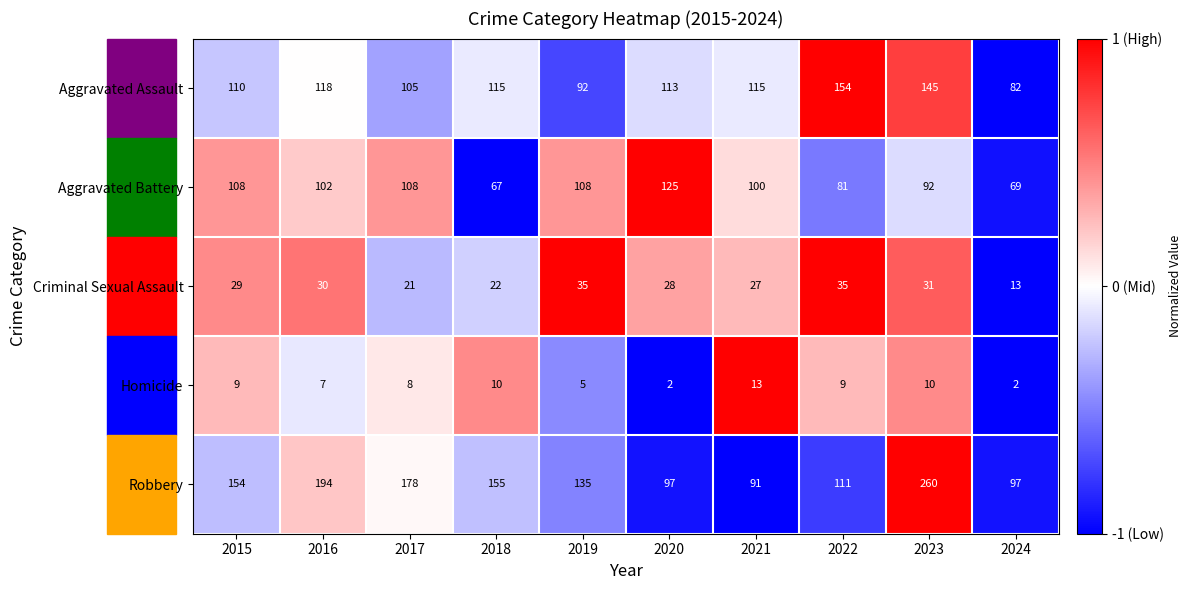

What is the maximum value shown in the chart?

260